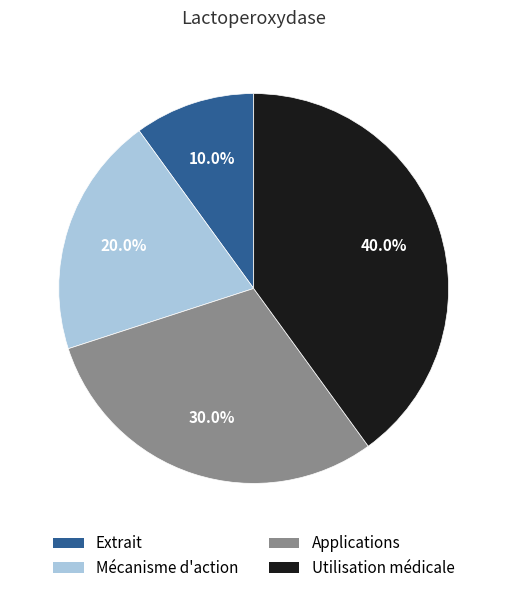

Does Applications represent more than half of the total?

No